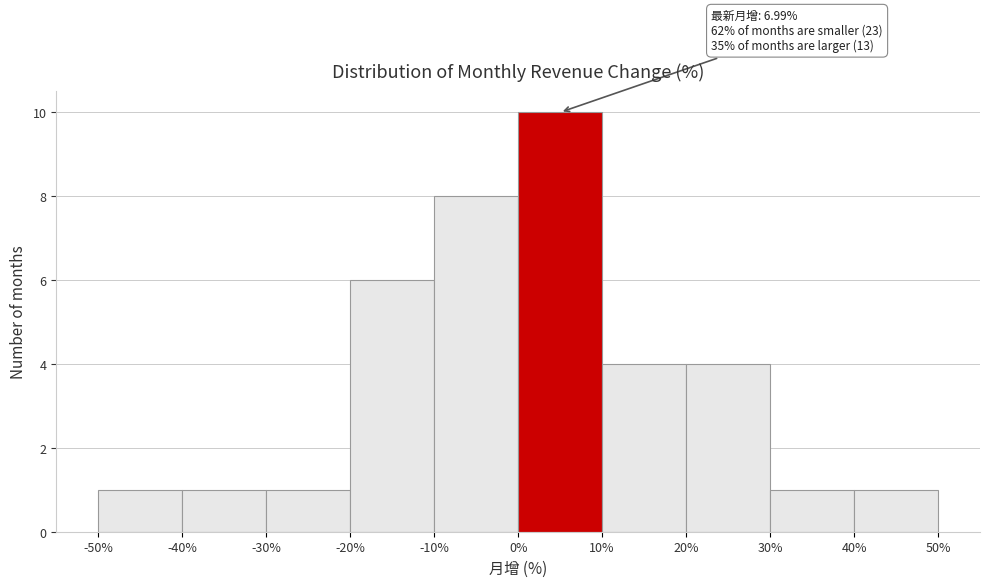

Over which range of the x-axis is the bar tallest?

0% to 10%